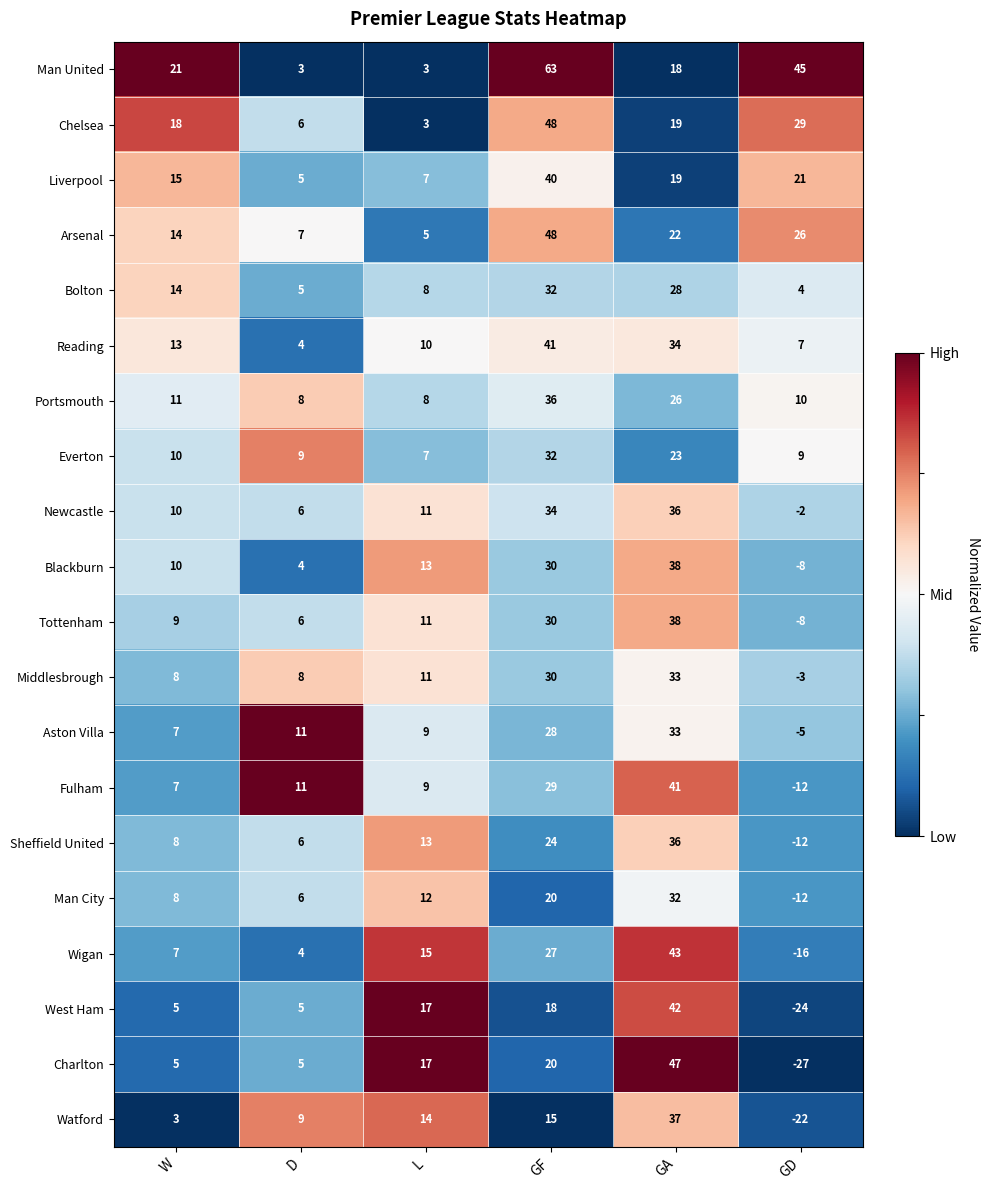

Which series has the largest total across all categories?

Man United